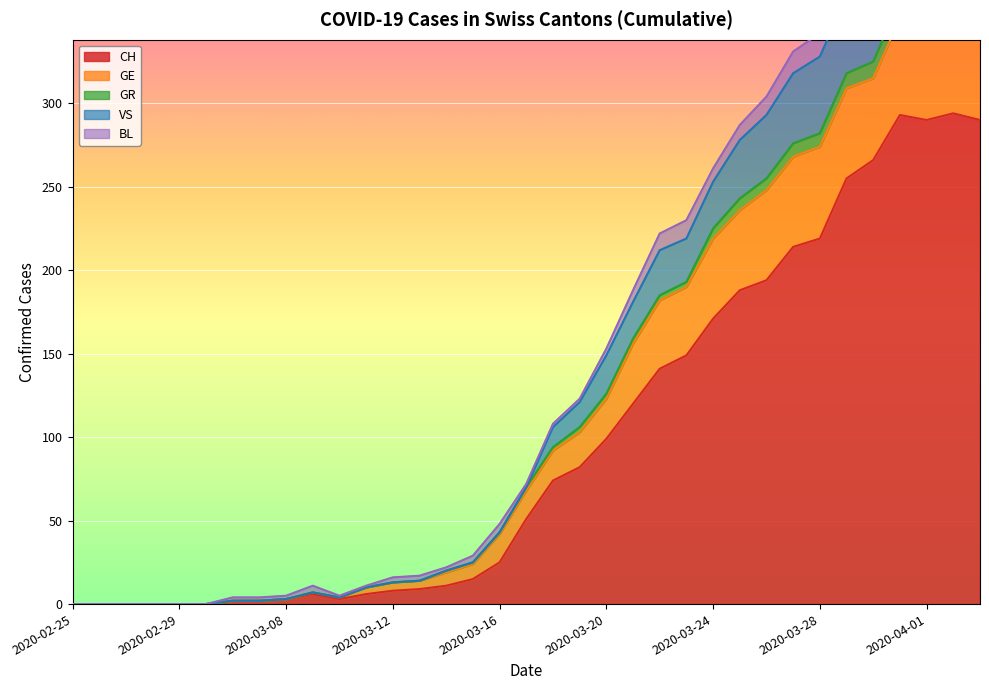

At which category is the sum across all series the highest?

2020-04-02